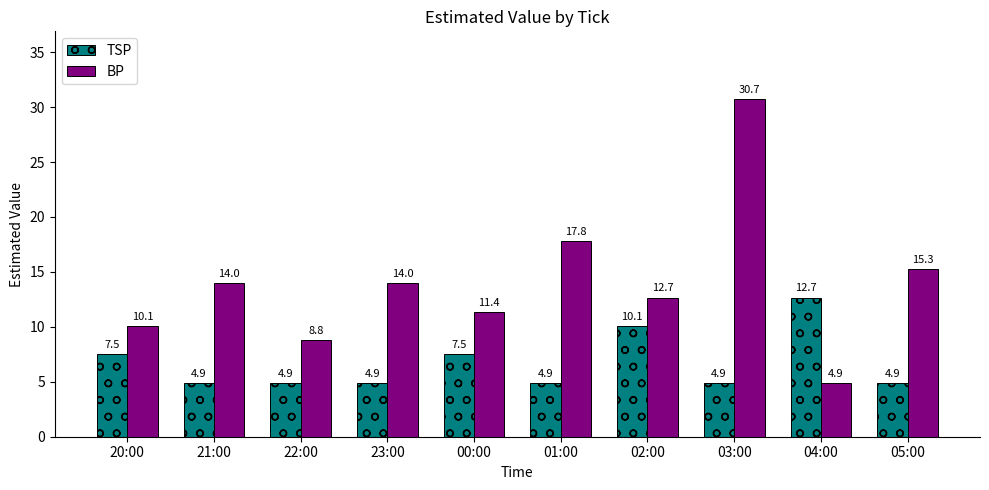

The value of BP at 04:00 is 1.9. True or false?

False